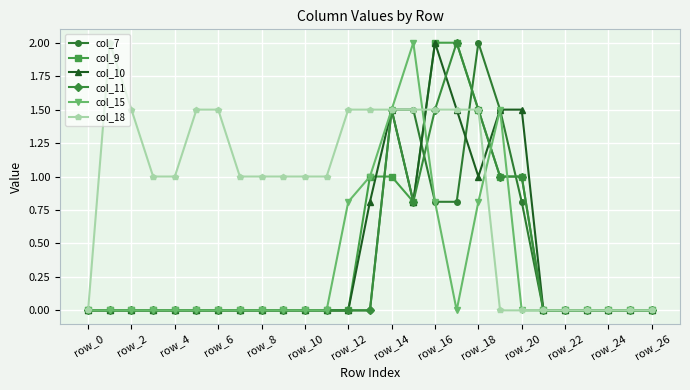

What is the value of the col_18 point at the 17th from the left?

1.5